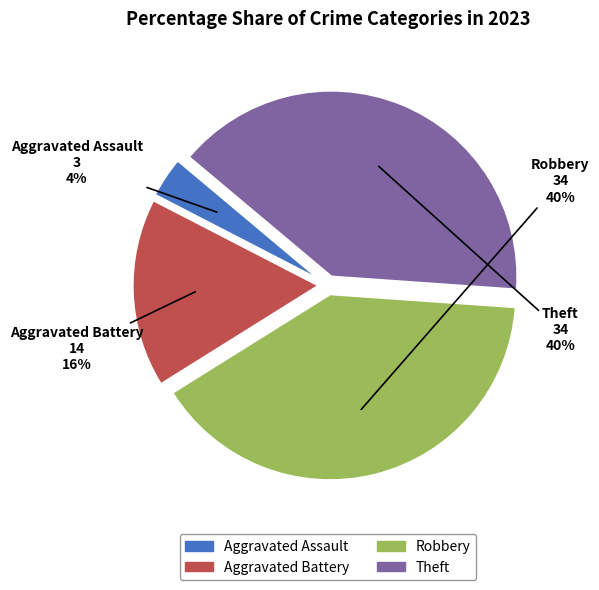

True or false: Aggravated Assault accounts for 12% of the total.

False